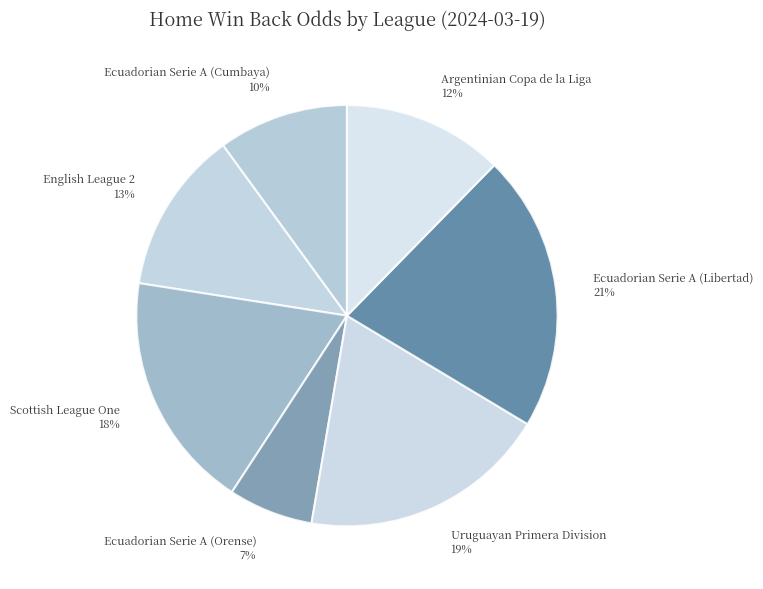

How many segments does this pie chart have?

7